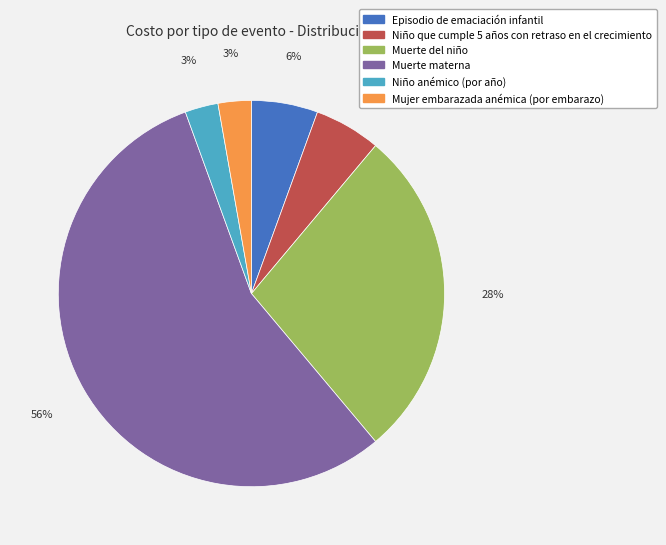

To the nearest percent, what portion does Episodio de emaciación infantil represent?

6%